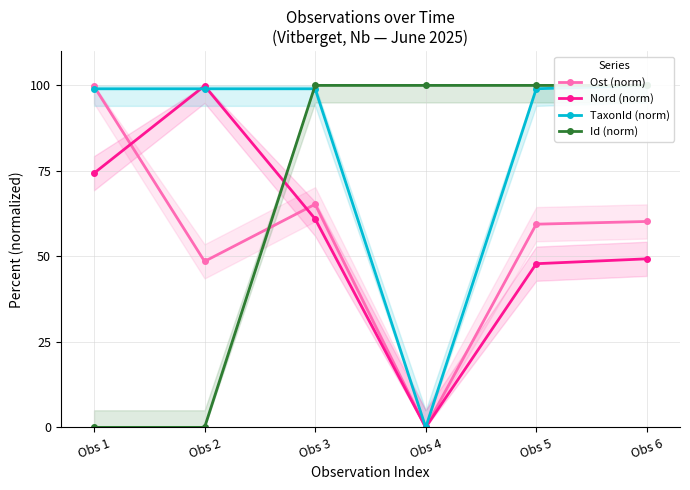

What is the difference between the Nord (norm) values at Obs 4 and Obs 1?

74.3